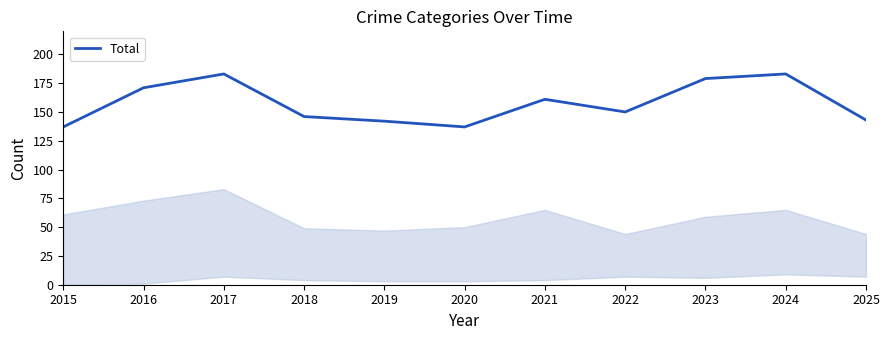

The chart shows a value of 193 at 2025. True or false?

False